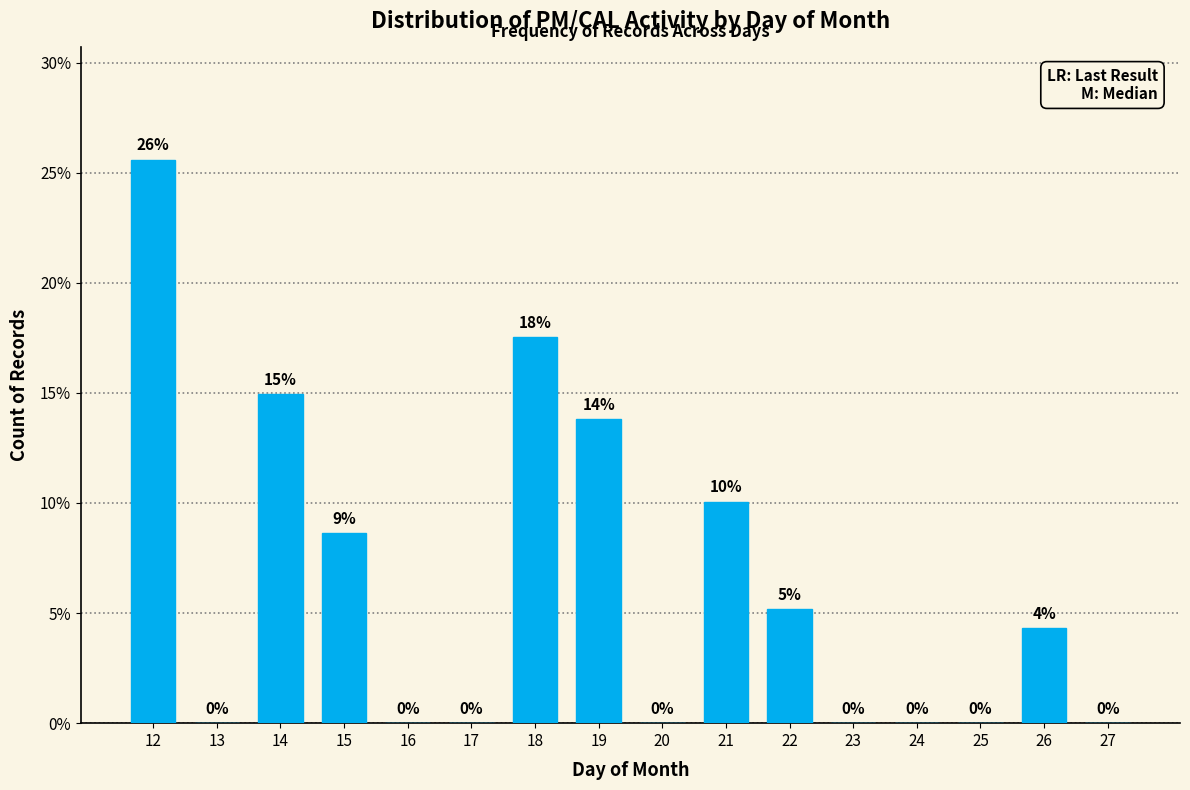

Where does the data first go above 4?

12